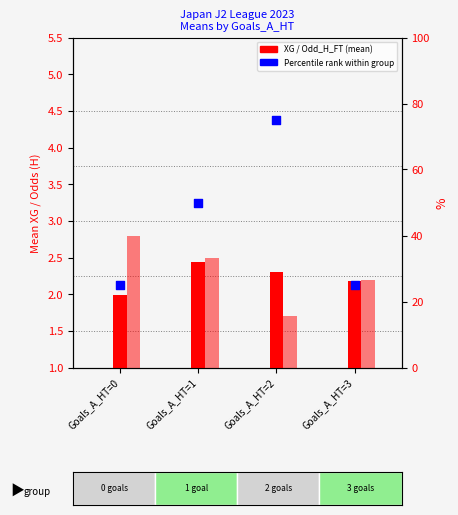

Which series has the widest spread of Y values?

Percentile rank